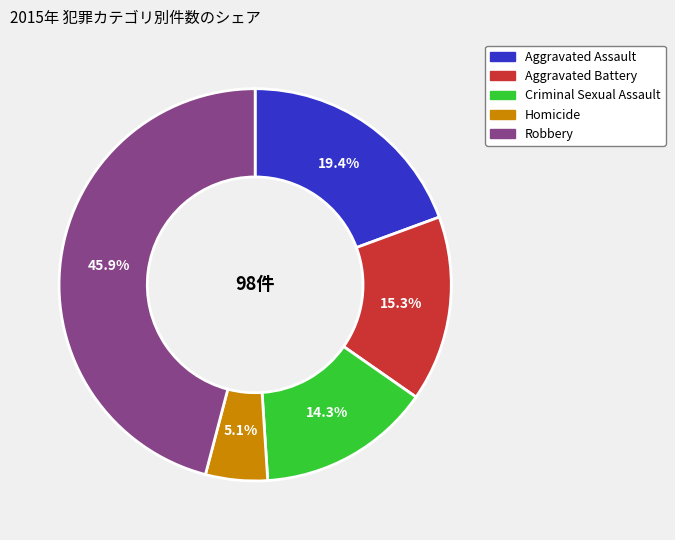

To the nearest percent, what portion does Criminal Sexual Assault represent?

14%